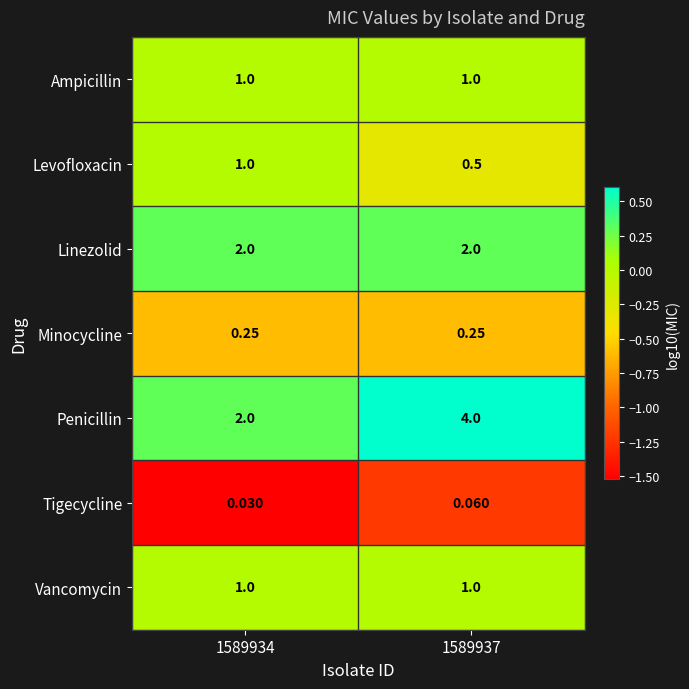

Is the value of Tigecycline at 1589937 greater than the value of Vancomycin at 1589934?

No